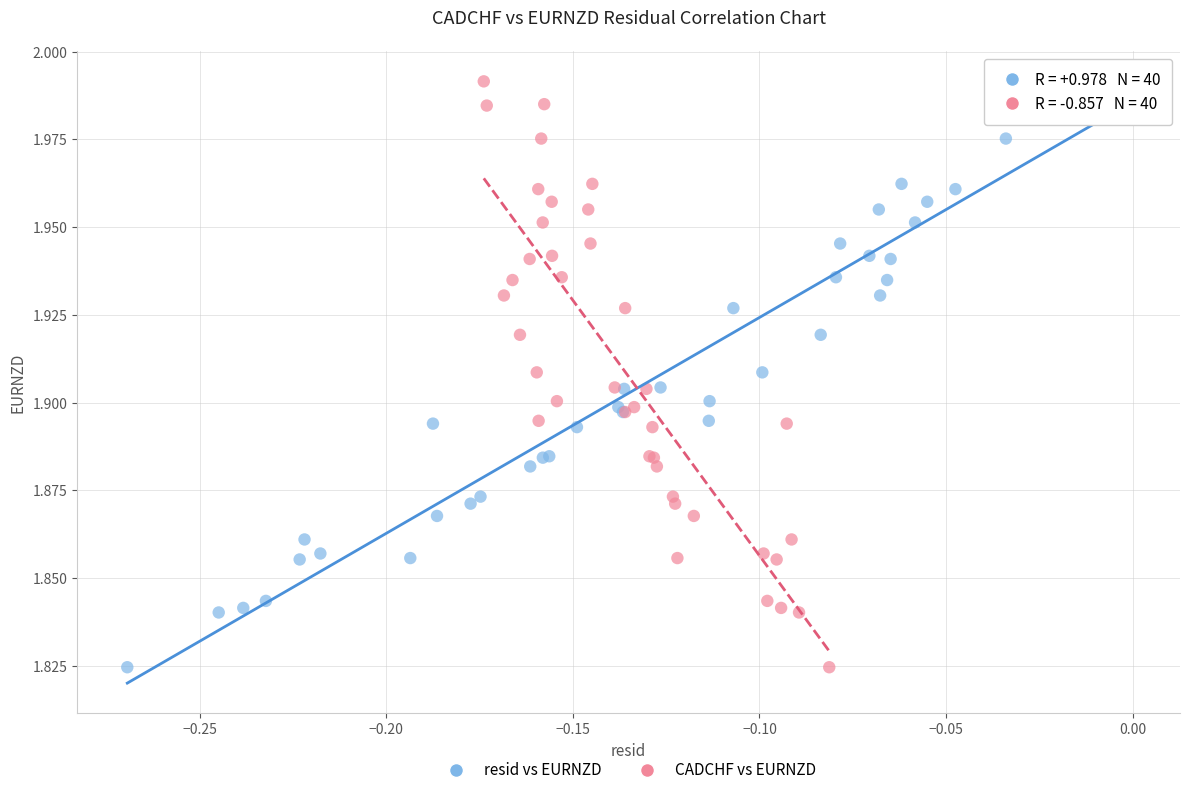

What are all the series names shown in the legend?

resid vs EURNZD, CADCHF vs EURNZD